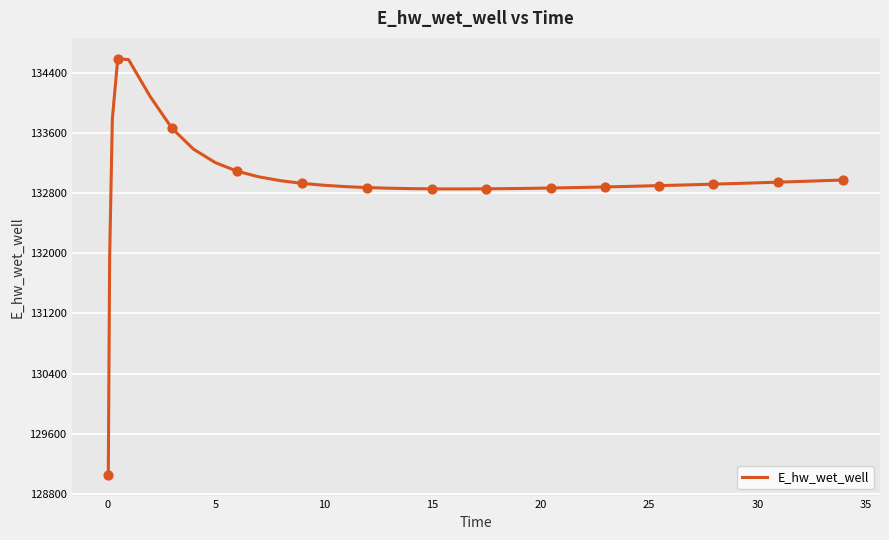

What is the difference between the maximum and minimum values?

5531.6